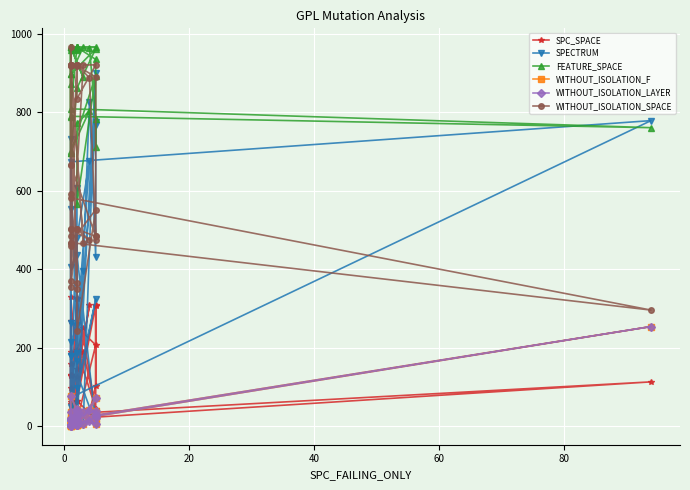

True or false: SPECTRUM has more than 1 points higher than both neighbors.

True